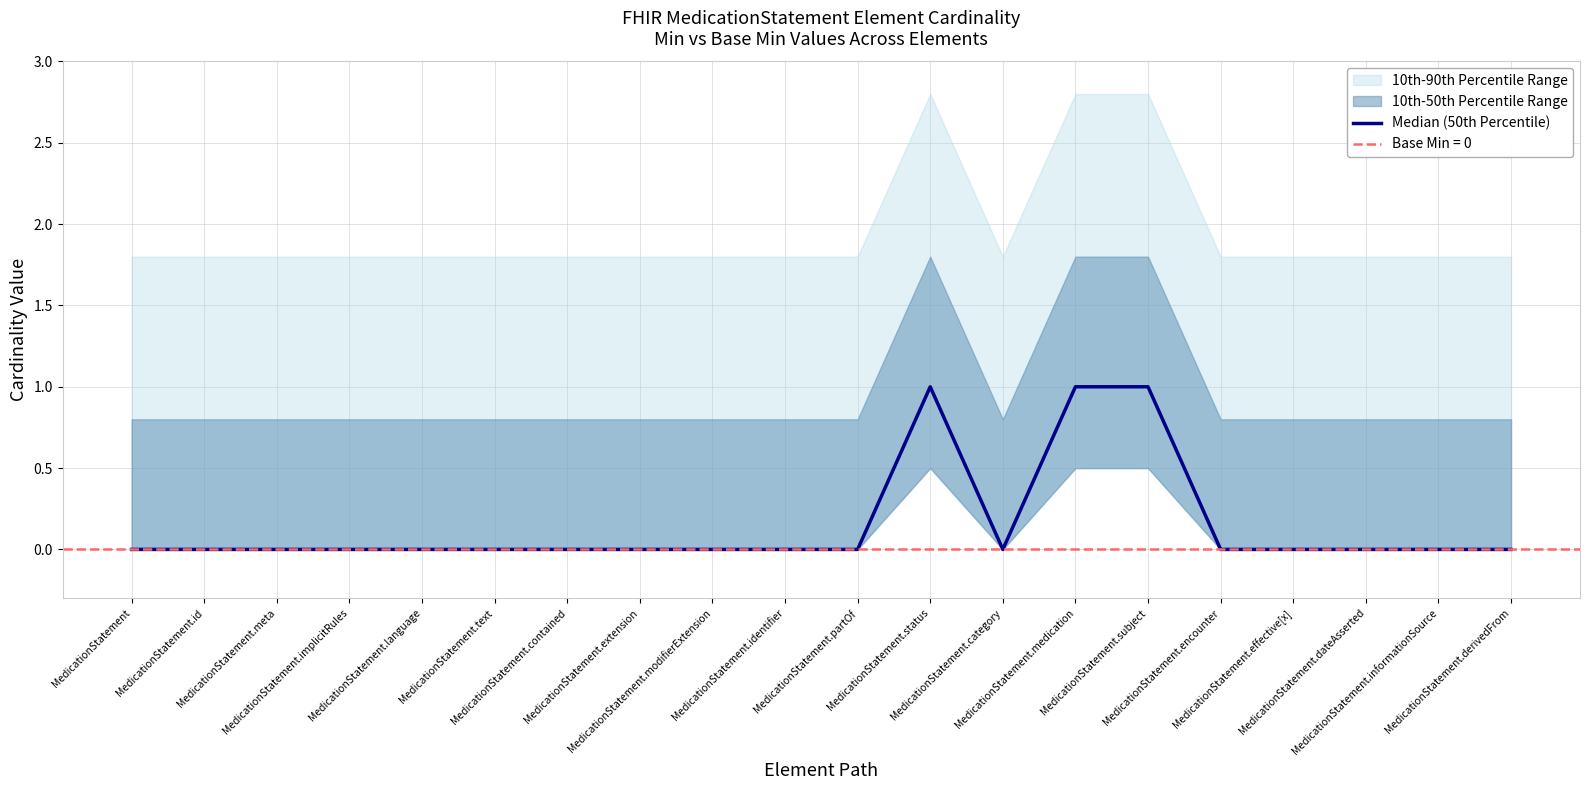

Between MedicationStatement.informationSource and MedicationStatement.text, which is larger?

MedicationStatement.informationSource